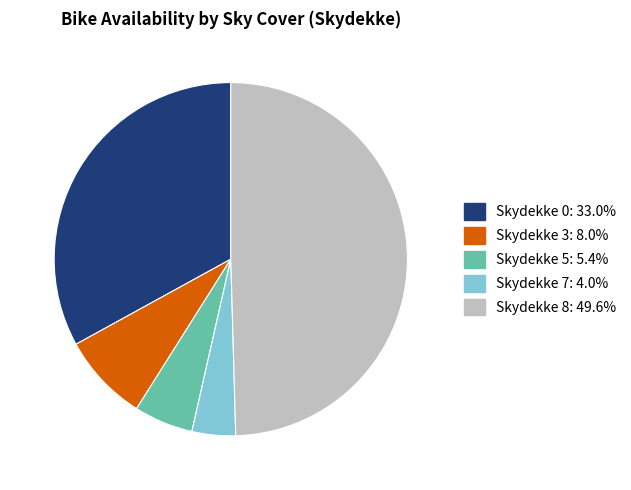

Does Skydekke 3: 8.0% account for over 50% of the chart?

No